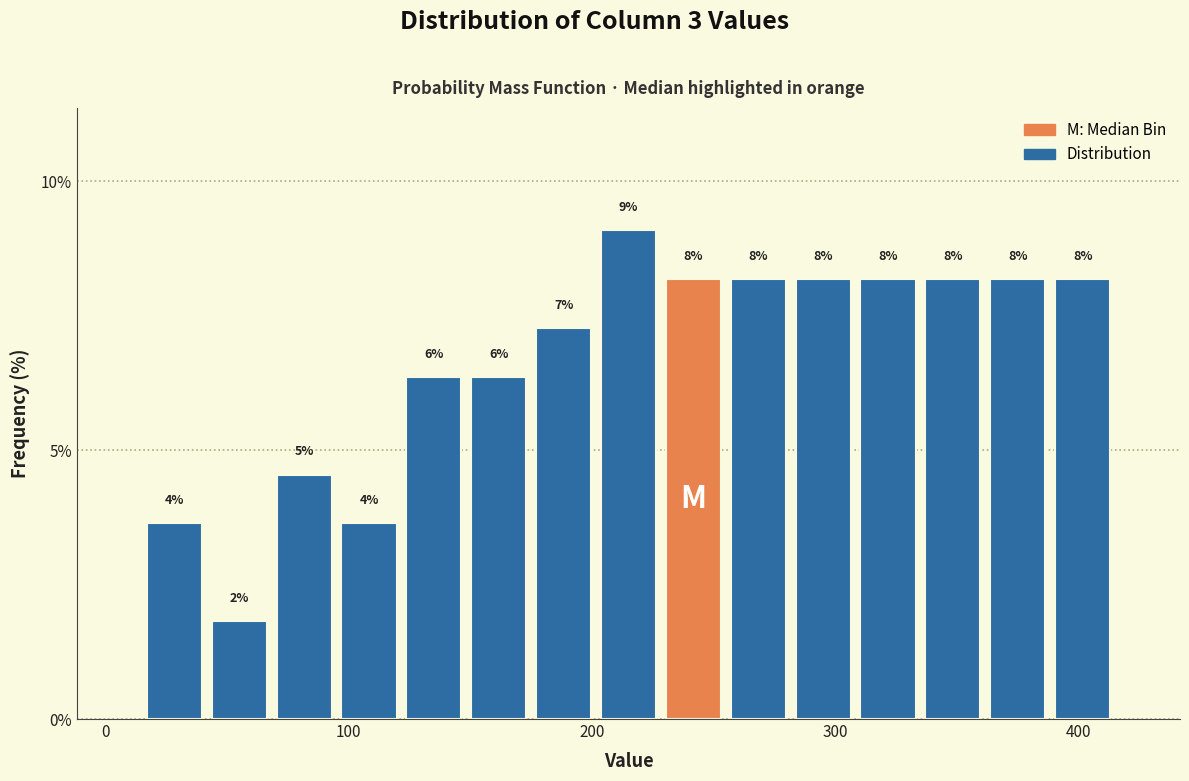

Around what value on the x-axis is the tallest bar? Give the approximate position of its centre, as read against the axis.

220